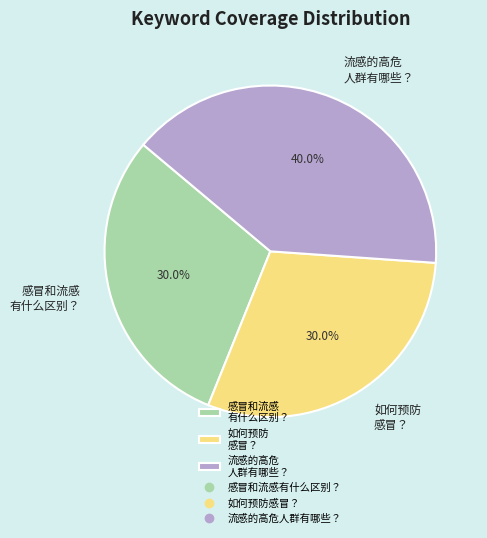

Combined, do 如何预防 感冒？ and 流感的高危 人群有哪些？ account for over 50%?

Yes